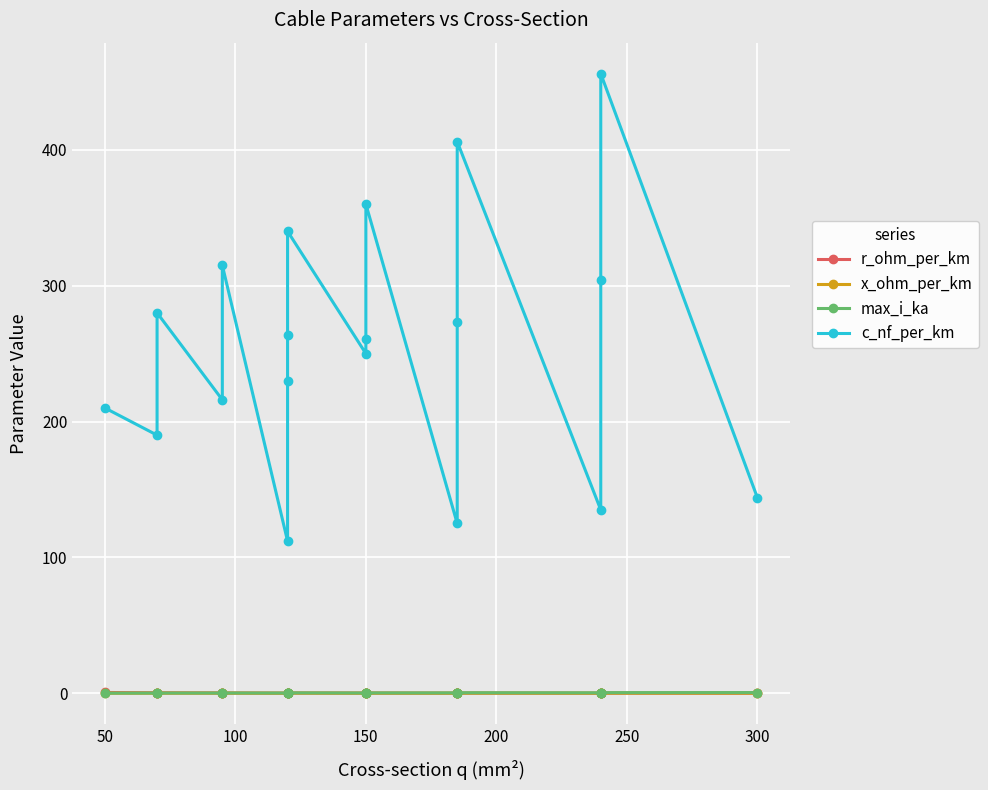

At 150, list the series in order from largest to smallest.

c_nf_per_km, max_i_ka, r_ohm_per_km, x_ohm_per_km